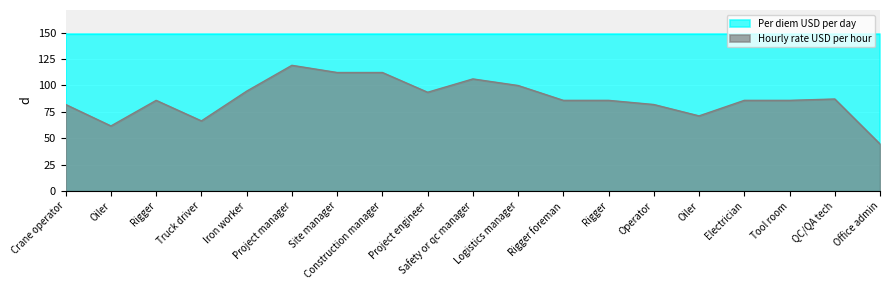

How many lines are shown in the chart?

2